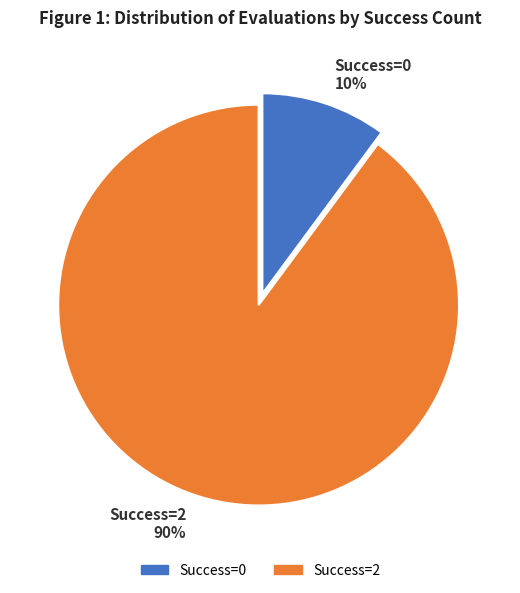

Is the sum of Success=2 and Success=0 greater than half?

Yes